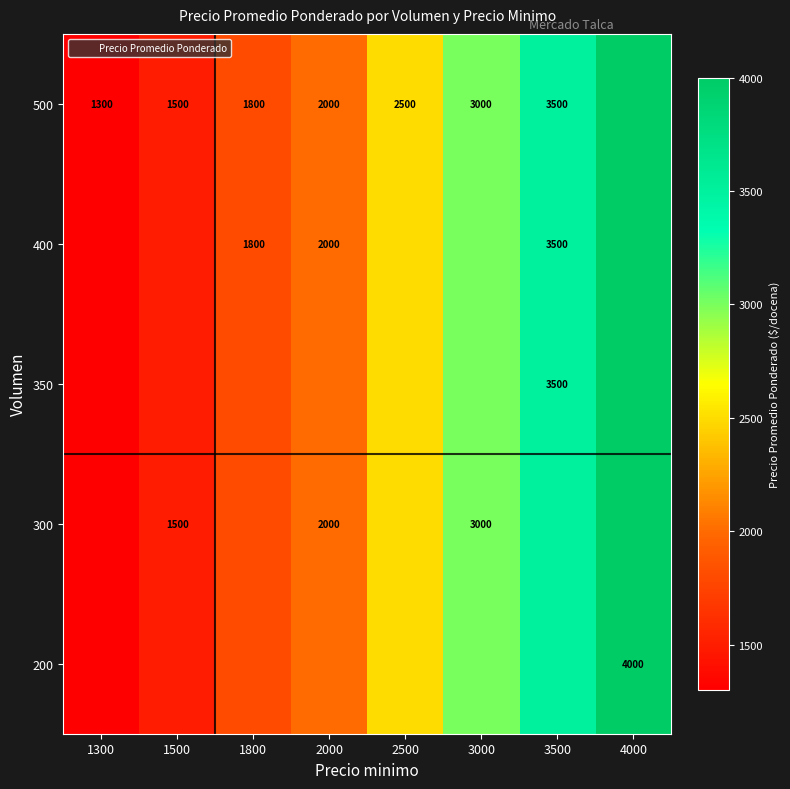

At which category is the sum across all series the highest?

4000